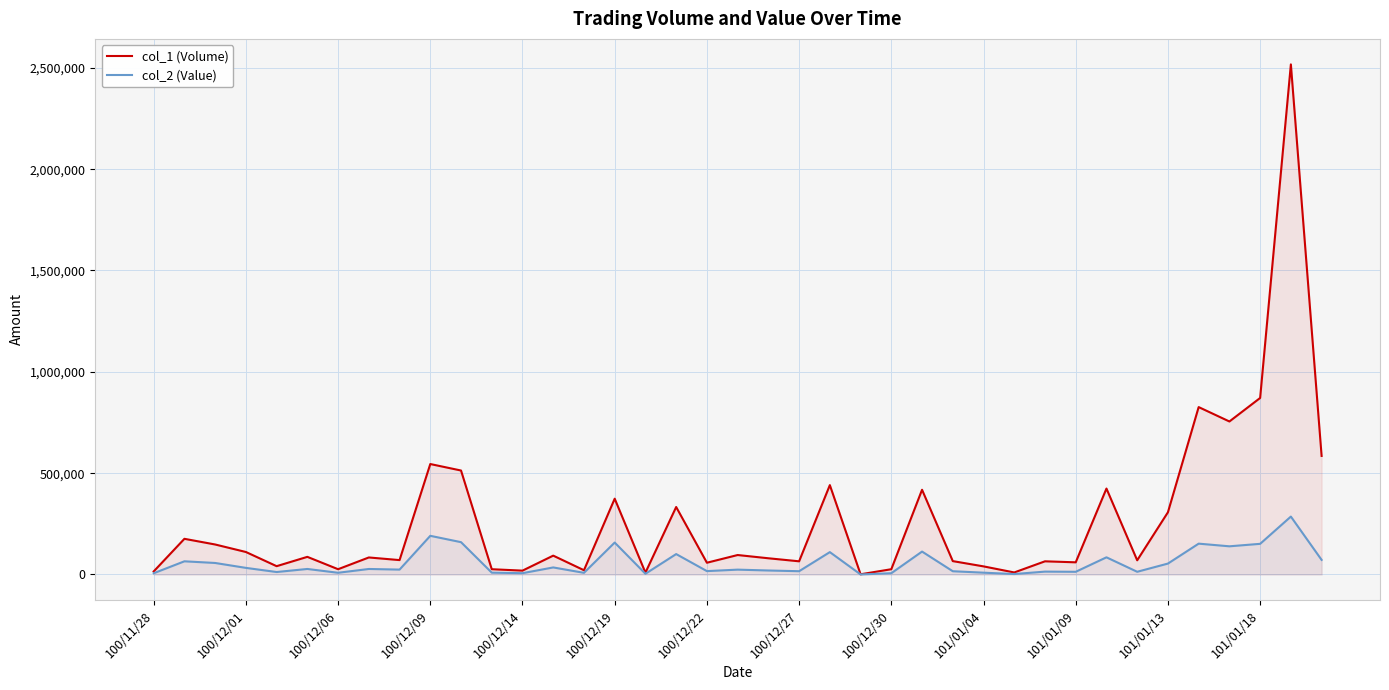

The col_1 (Volume) series shows 70000 at 32. True or false?

True